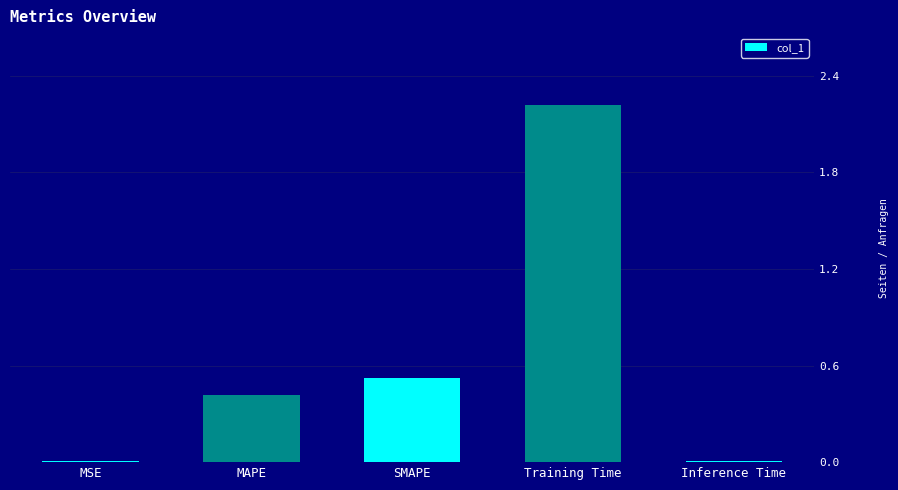

The chart shows a value of 0.4 at MAPE. True or false?

True